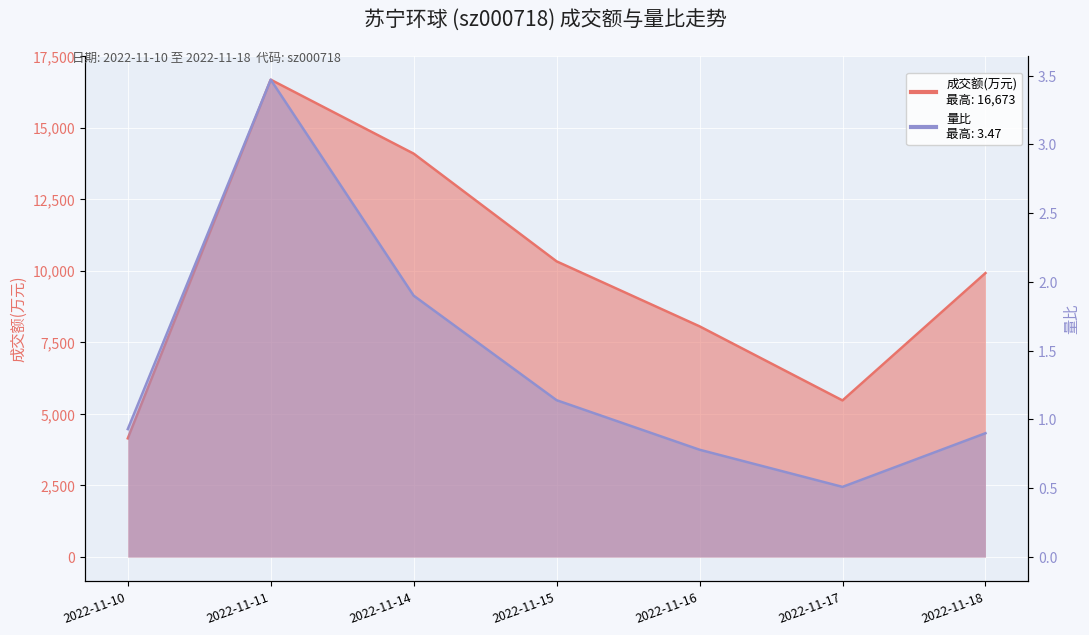

True or false: 成交额(万元) and 量比 intersect in this chart.

False